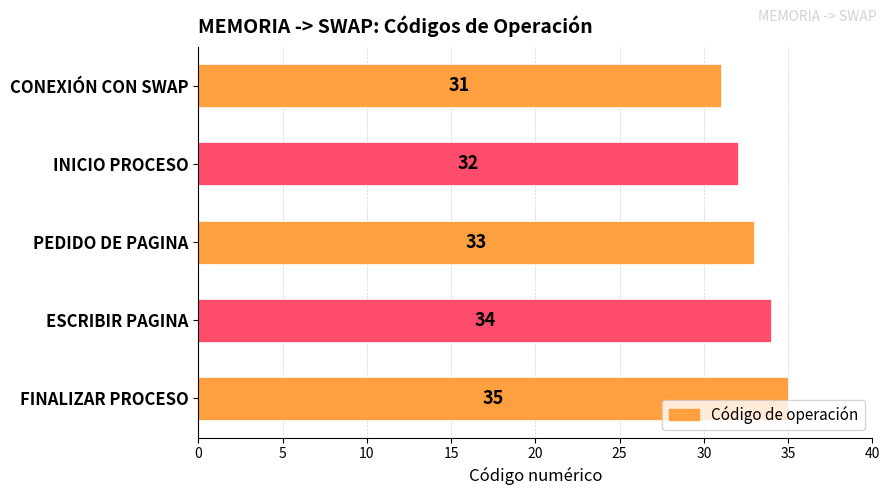

At which label is the value closest to 33?

PEDIDO DE PAGINA